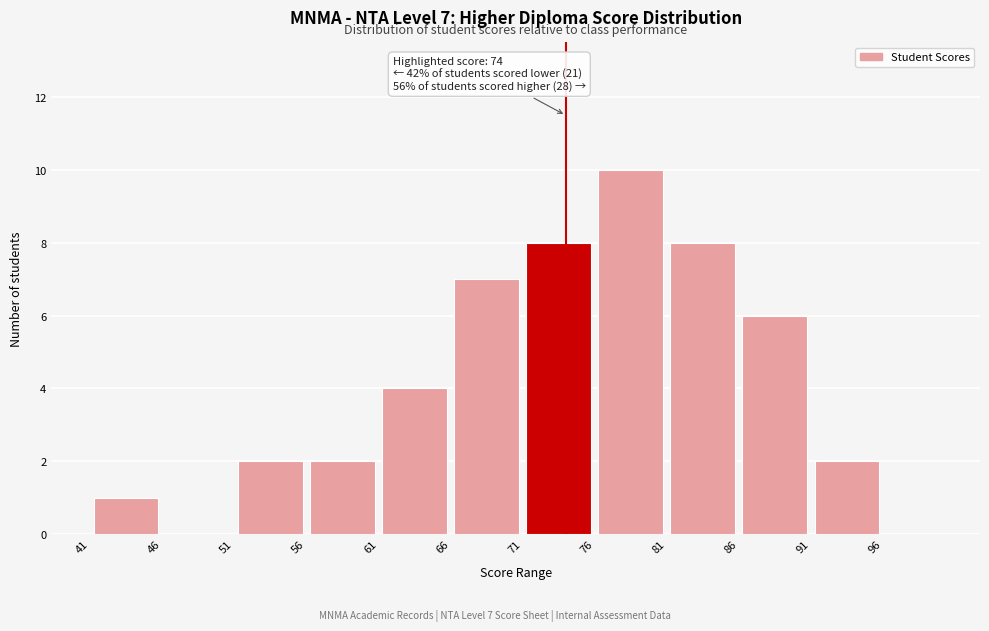

Over which range of the x-axis is the bar tallest?

76 to 81